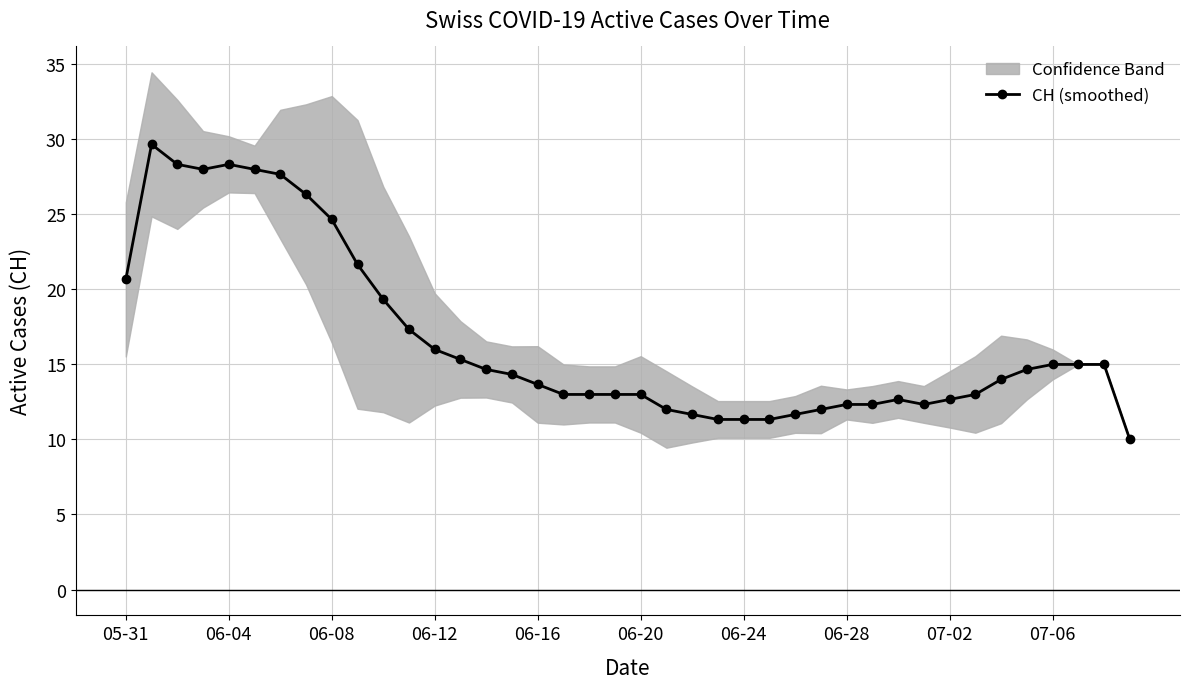

Which has a higher value, 38 or 24?

38